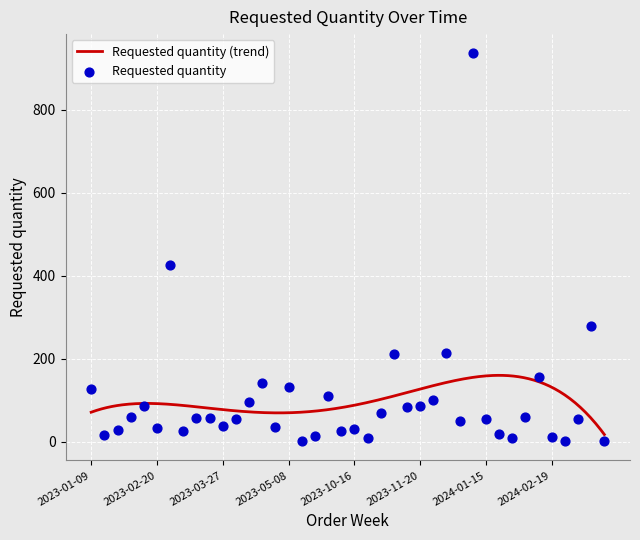

What is the ratio of the value at 2024-03-11 to the value at 2023-04-10?

2.9